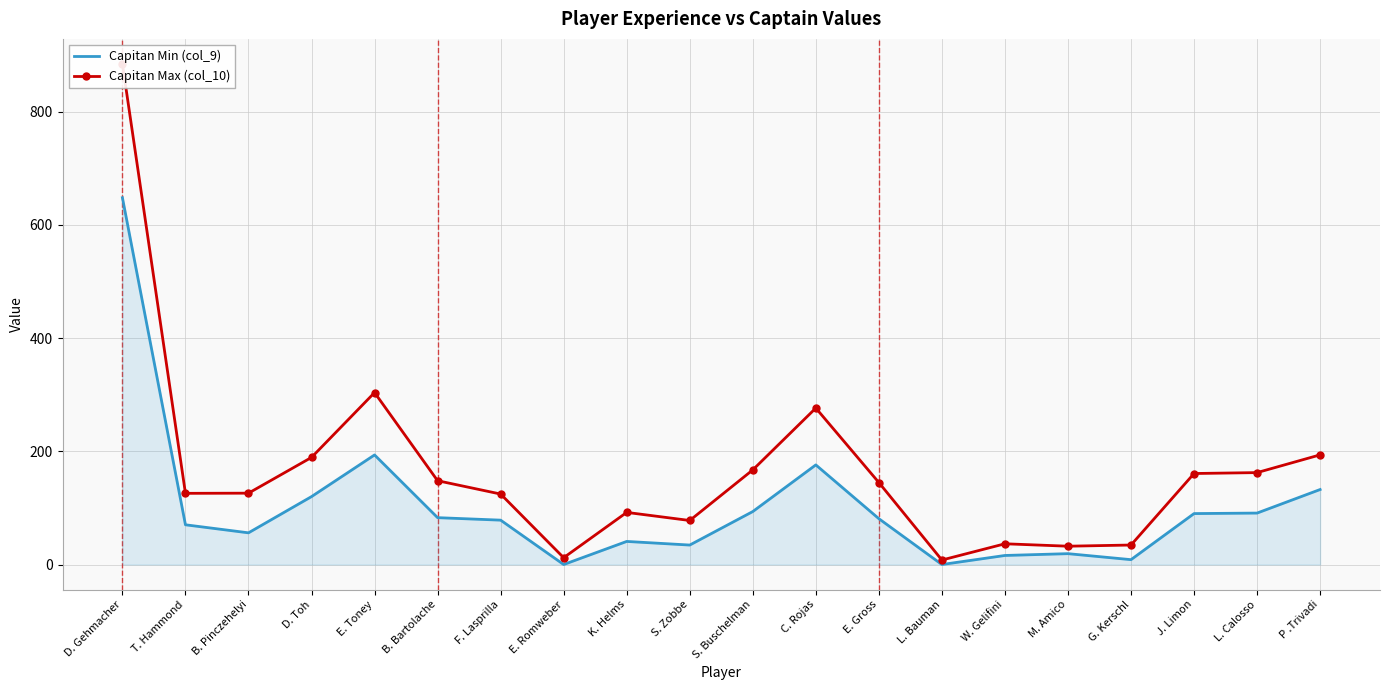

Between E. Toney and C. Rojas, which is larger?

E. Toney